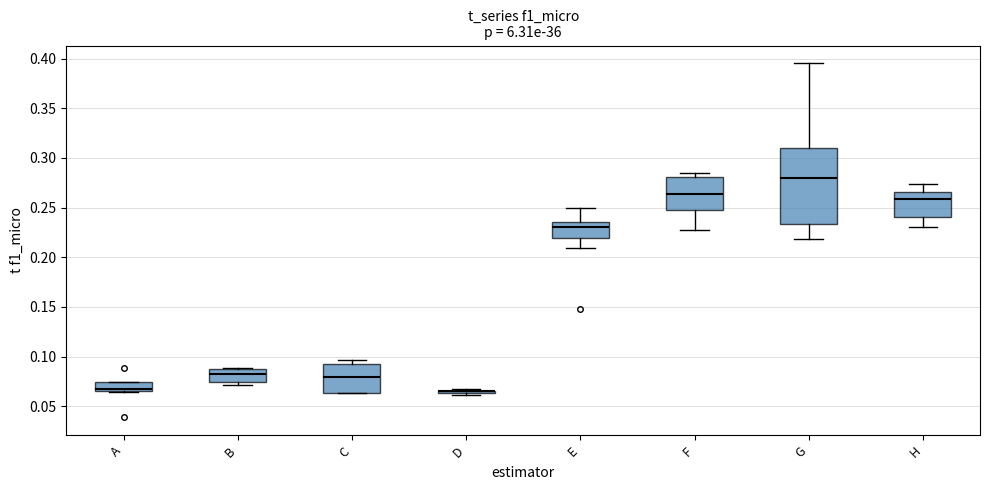

Reading left to right, read every box against the y-axis: the position of its median line, the range the box covers, and the ends of its whiskers. The values are not printed on the chart, so give them approximately, as read against the axis.

A: median 0.070, box 0.065 to 0.075, whiskers 0.065 to 0.075
B: median 0.080, box 0.075 to 0.090, whiskers 0.070 to 0.090
C: median 0.080, box 0.065 to 0.095, whiskers 0.065 to 0.095 (just above the box's upper edge)
D: box collapsed to a line at 0.065, whiskers 0.060 to 0.070
E: median 0.230, box 0.220 to 0.235, whiskers 0.210 to 0.250
F: median 0.265, box 0.245 to 0.280, whiskers 0.225 to 0.285
G: median 0.280, box 0.235 to 0.310, whiskers 0.220 to 0.395
H: median 0.260, box 0.240 to 0.265, whiskers 0.230 to 0.275